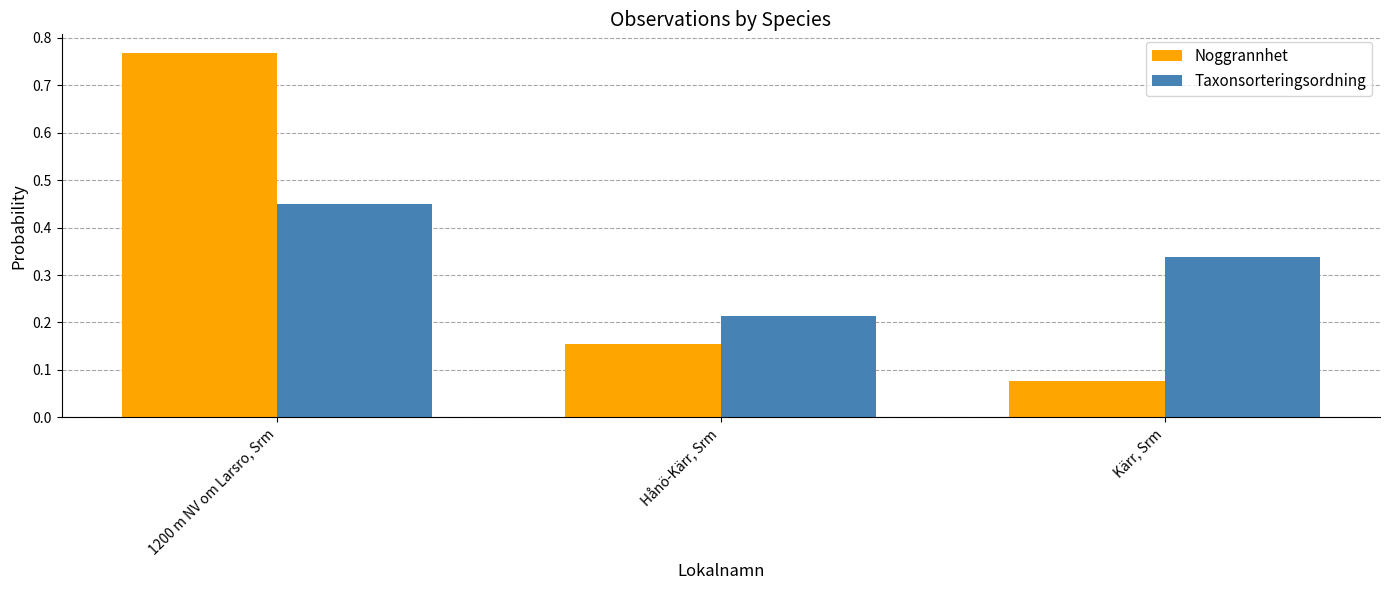

What is the sum of all Taxonsorteringsordning values?

1.0